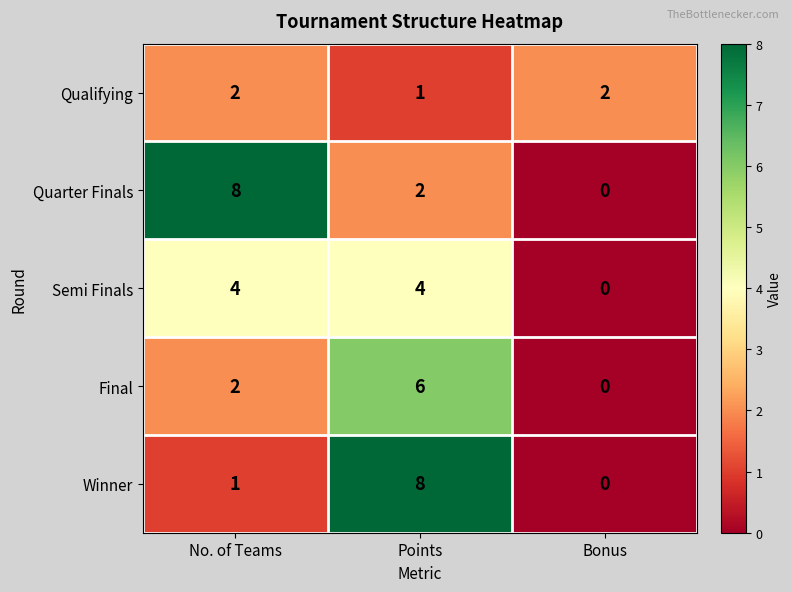

Reading right to left, extract all data points from this chart.

Qualifying: 2	1	2
Quarter Finals: 0	2	8
Semi Finals: 0	4	4
Final: 0	6	2
Winner: 0	8	1